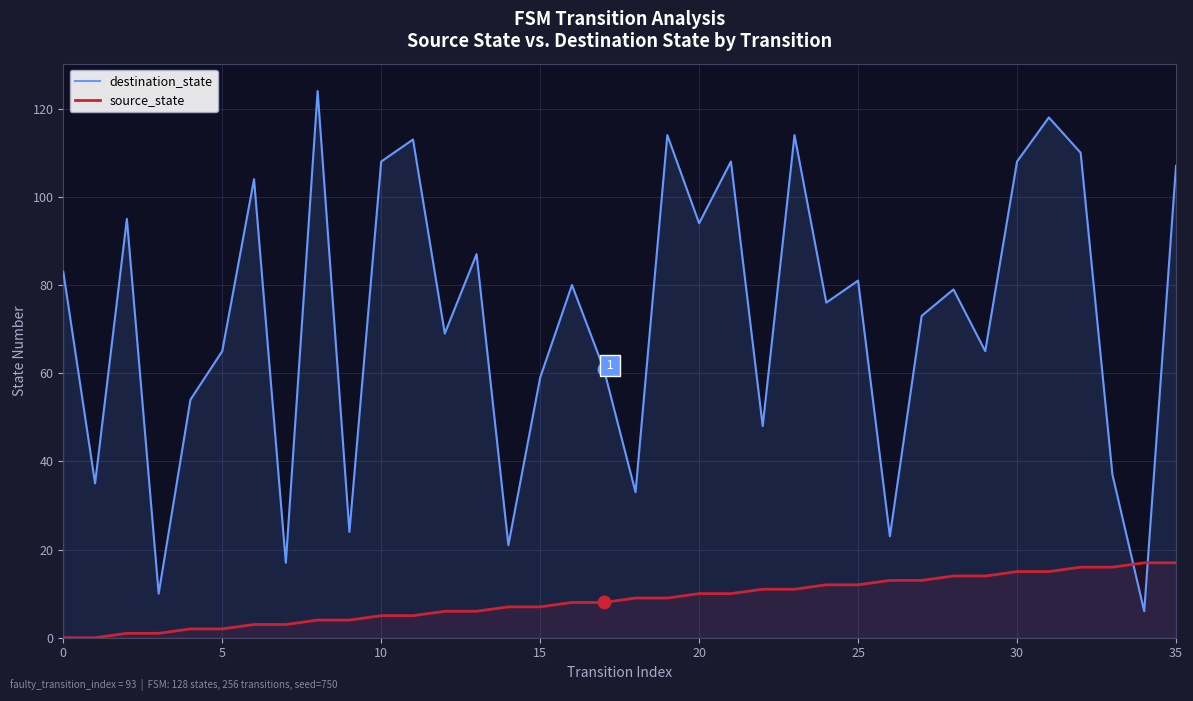

Is the value of destination_state at 12 greater than the value of source_state at 18?

Yes